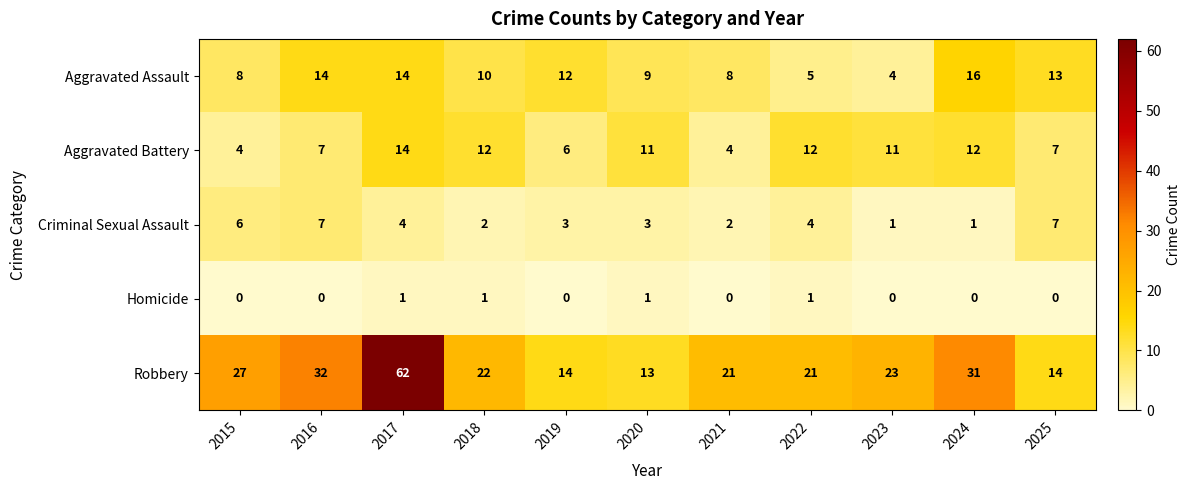

How many data points in Homicide are above 0?

4